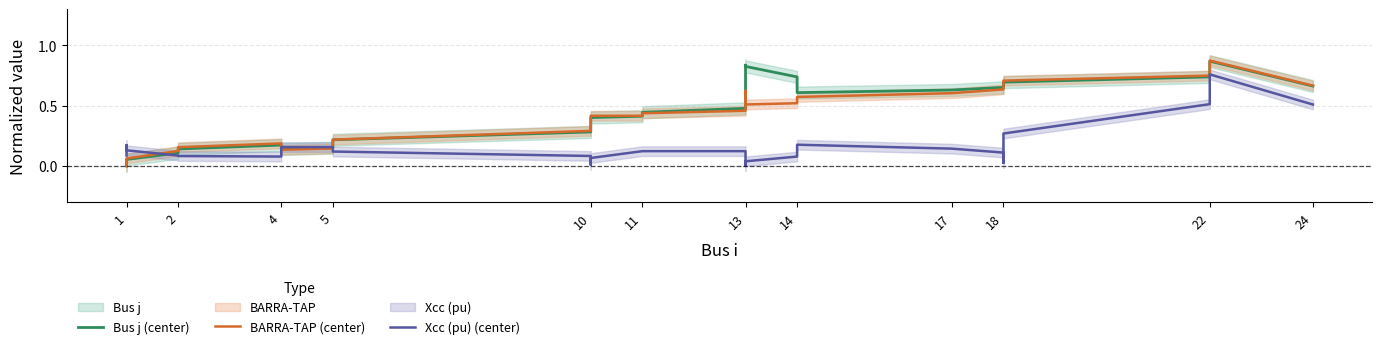

How many values in Xcc (pu) (center) are above zero?

36